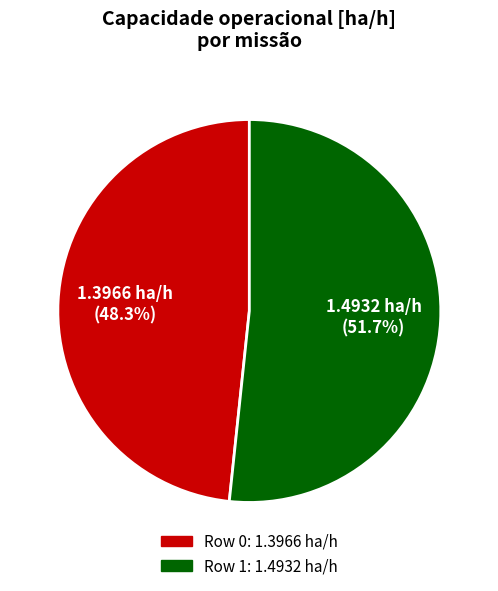

Is there a majority slice in this chart?

Yes